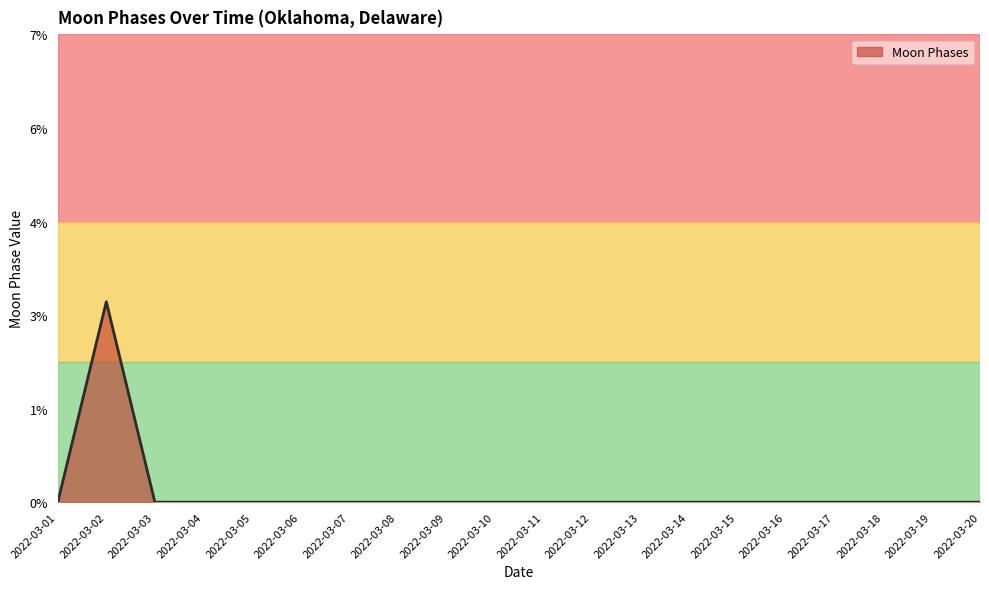

Does the chart have visible grid lines?

No